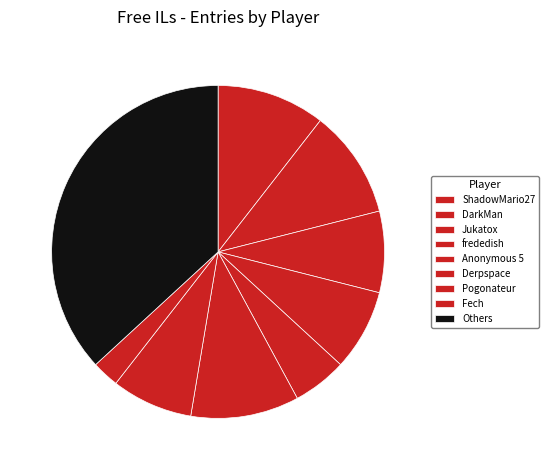

To the nearest percent, what portion does frededish represent?

8%